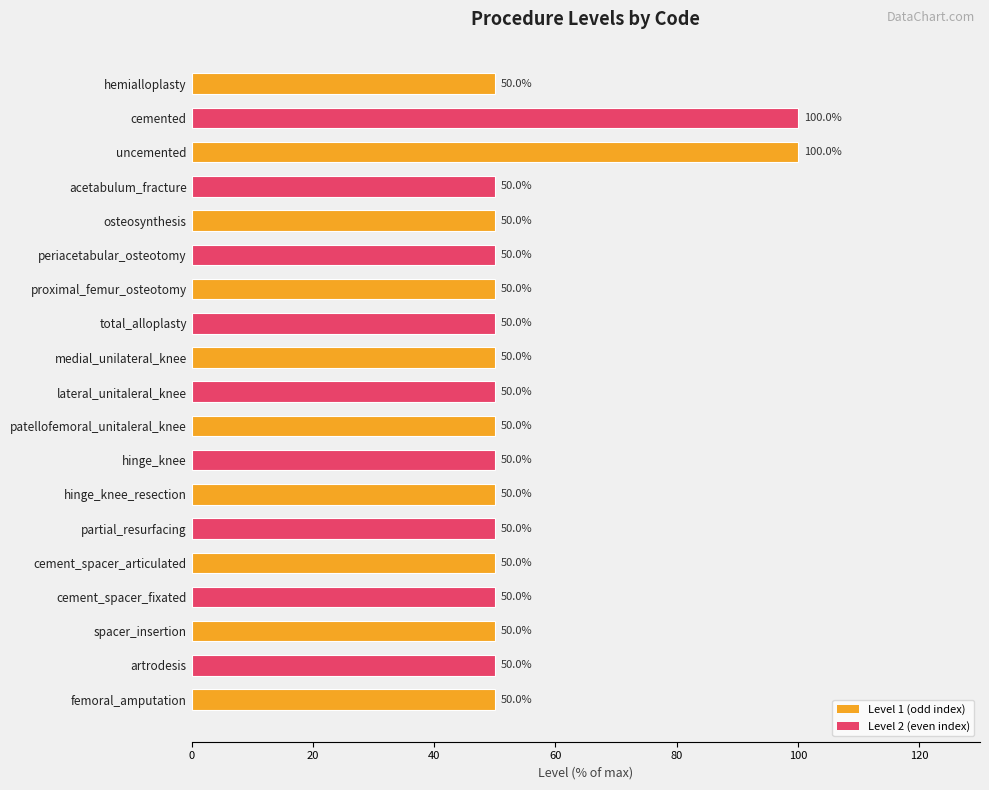

Is it true that the value at partial_resurfacing is 12?

False